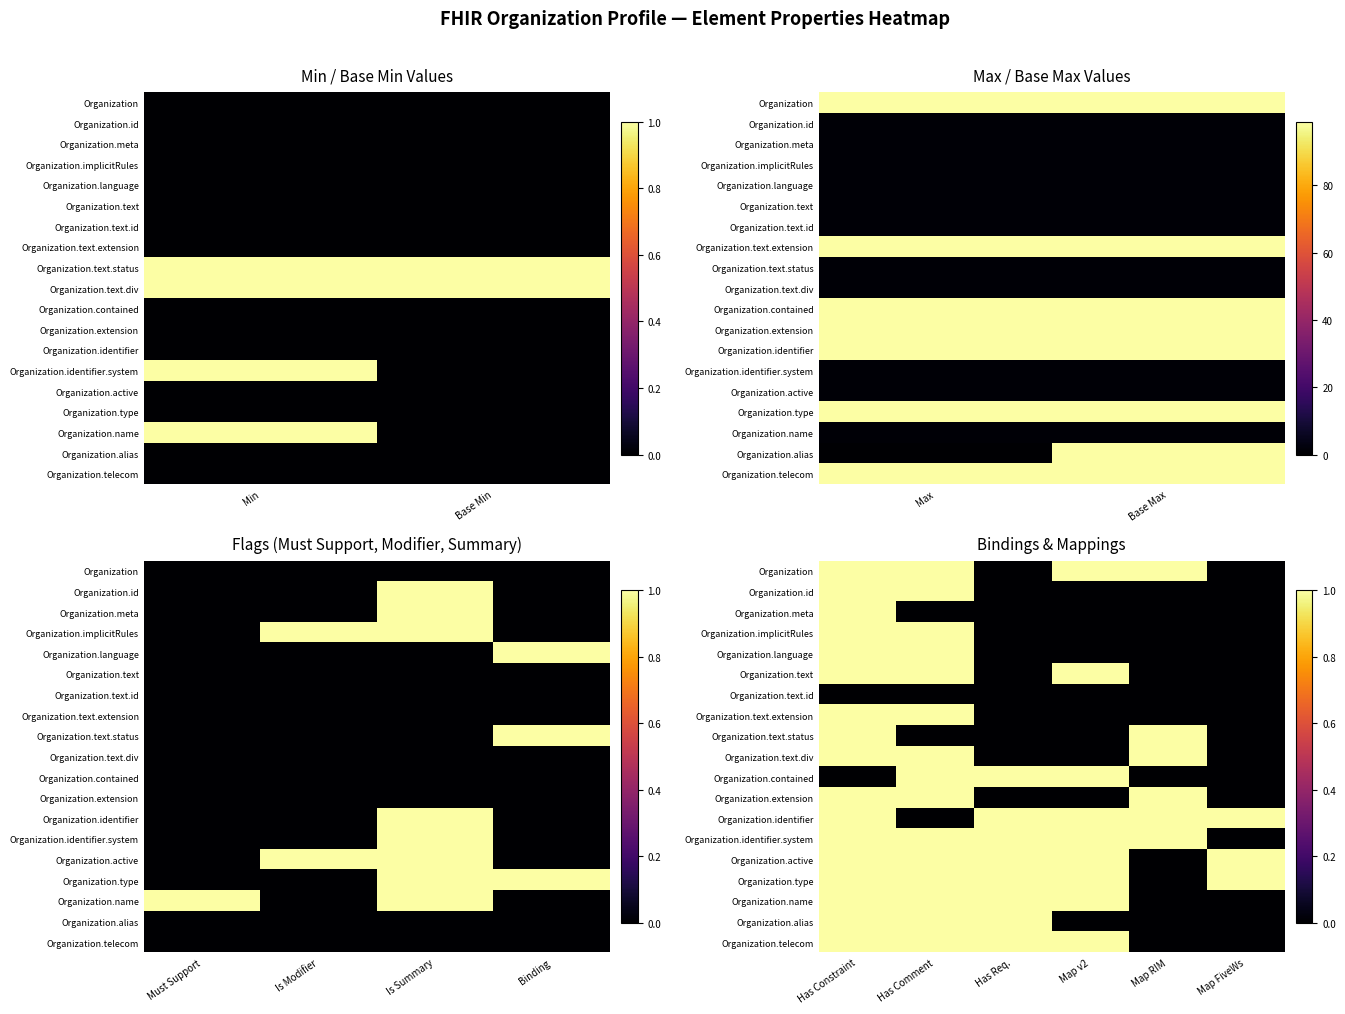

How many data points in Organization.telecom are less than 1?

2